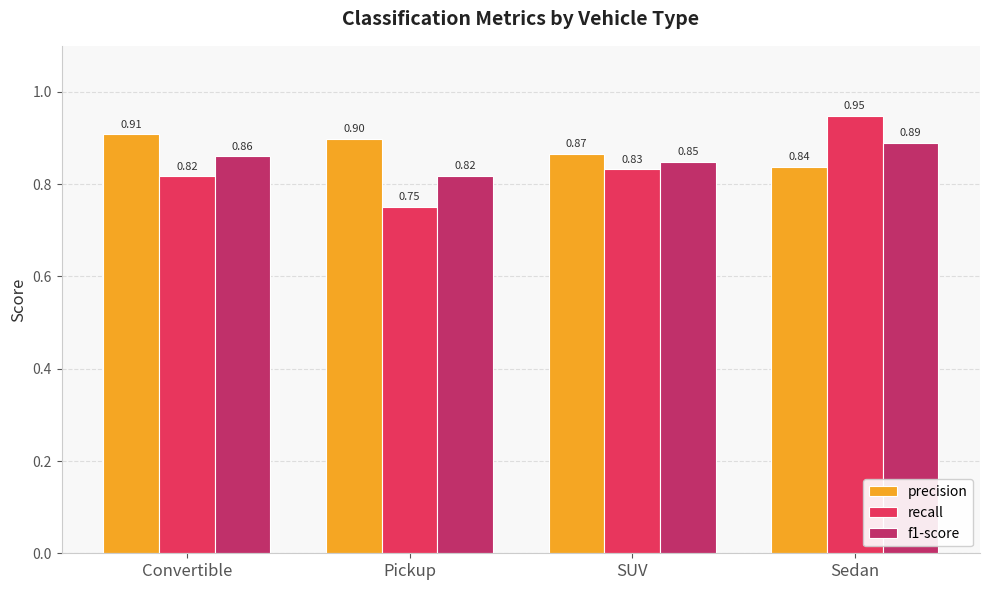

List the series in order of their overall mean, lowest first.

recall, f1-score, precision